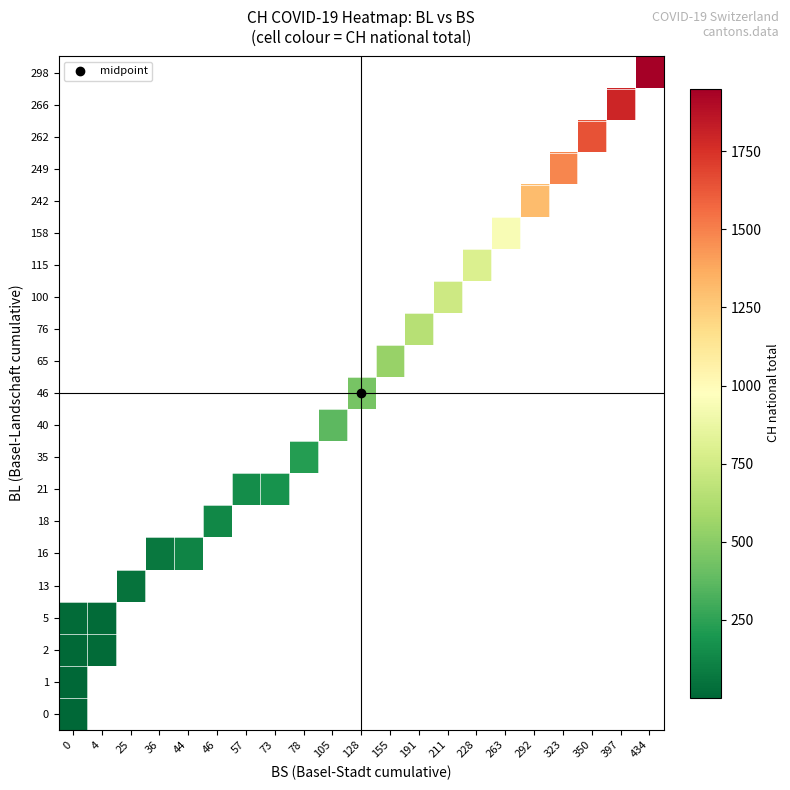

Between 350 and 397, which is larger?

397